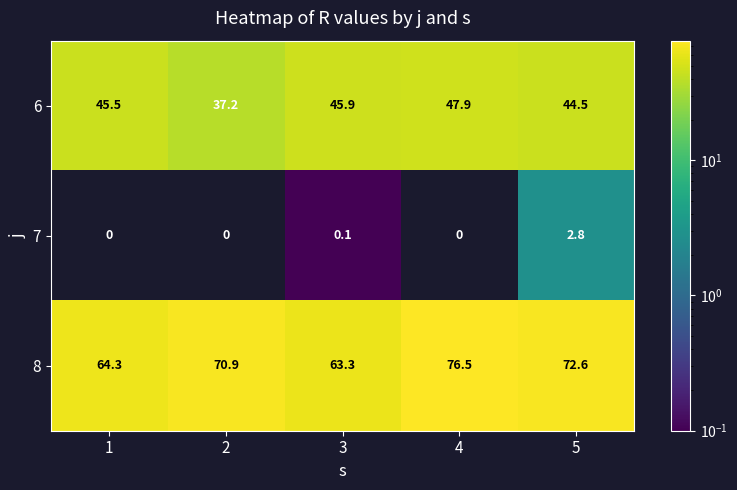

How many data points in 7 are above 0?

2